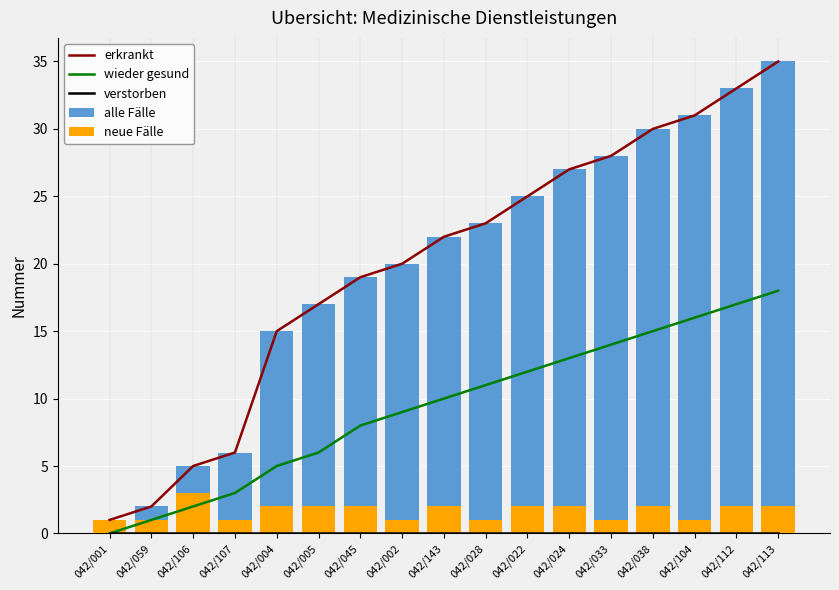

What is the approximate value of alle Fälle at 042/113?

35